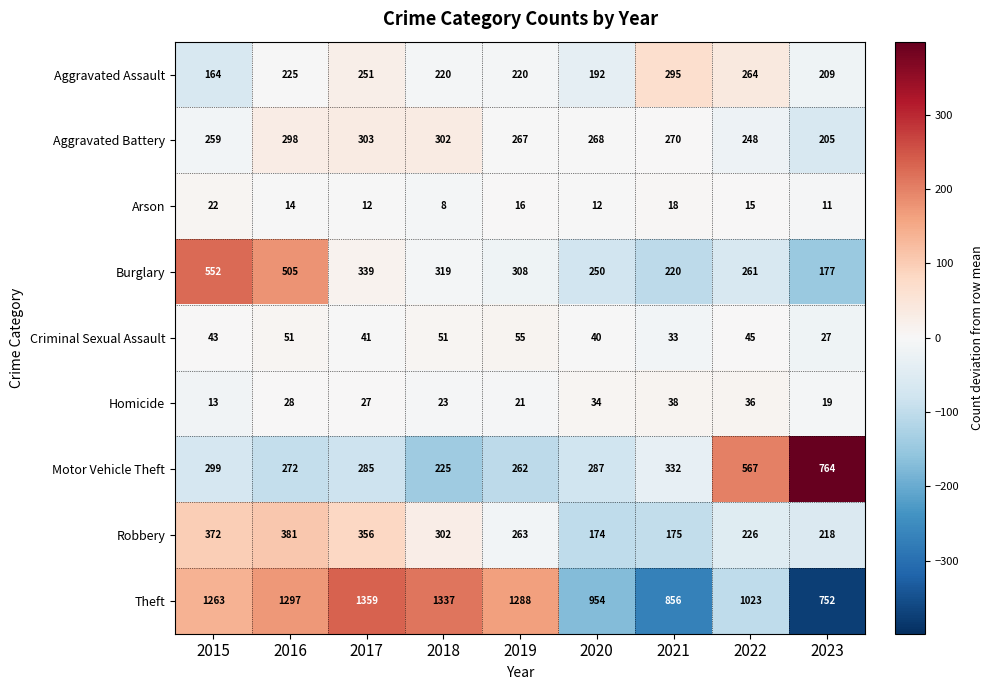

What is the difference between the maximum and minimum values in the Arson series?

14